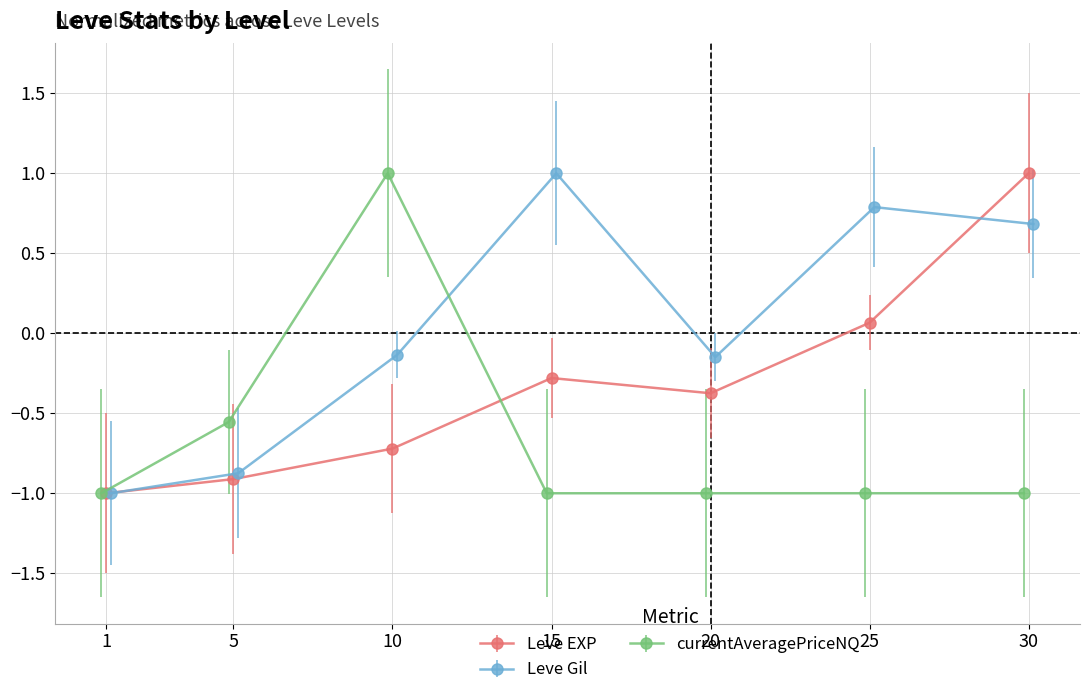

Rank the categories by Leve EXP value from lowest to highest.

1, 5, 10, 20, 15, 25, 30